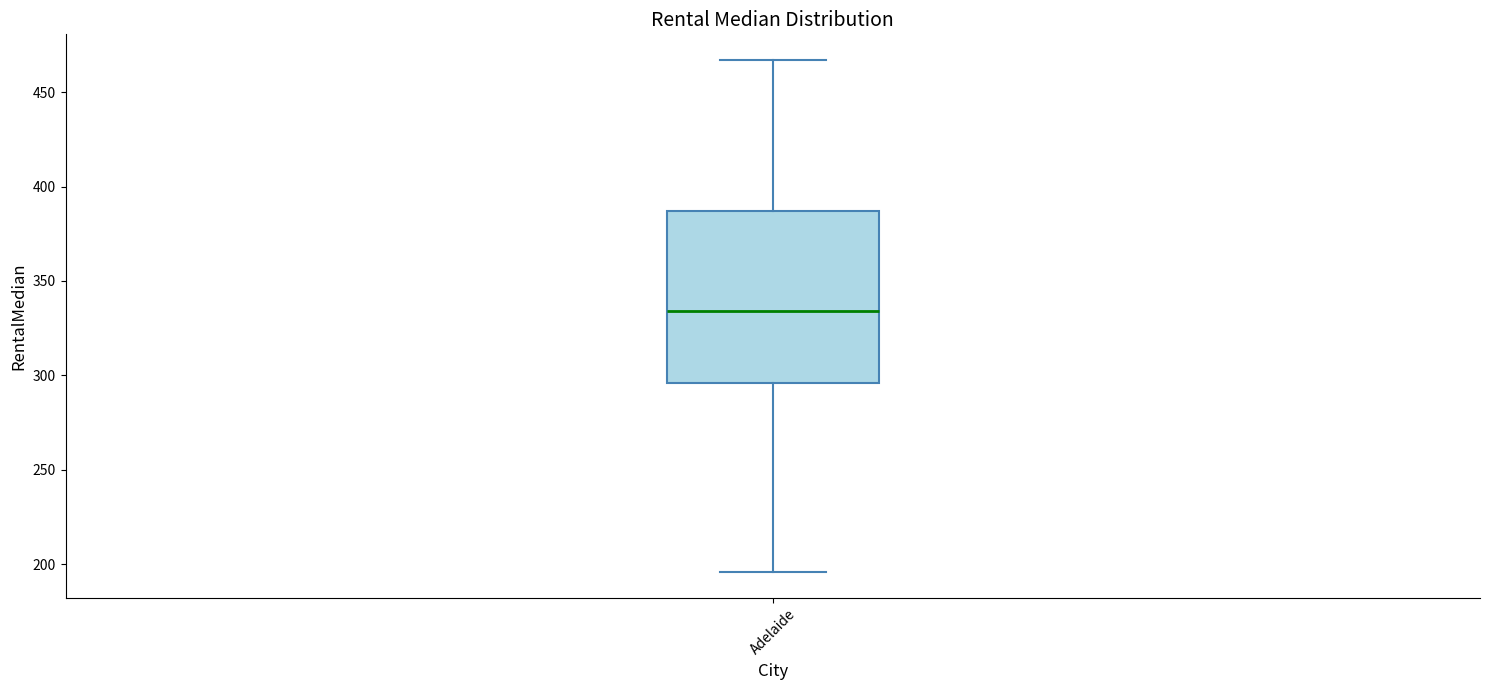

Transcribe this box plot: give where the median line is, the range the box spans, and where the two whiskers end, as read against the y-axis. The values are not printed on the chart, so give them approximately, as read against the axis.

median 335, box 295 to 385, whiskers 195 to 465